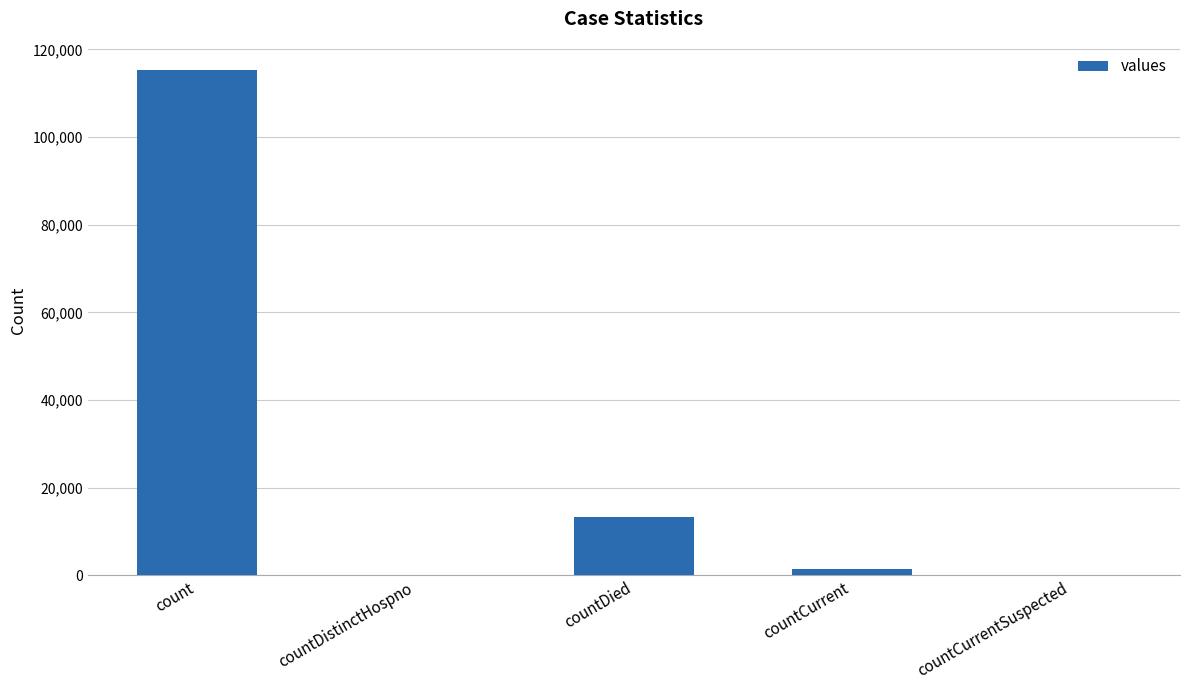

Is it true that the value at countDistinctHospno is -37583?

False